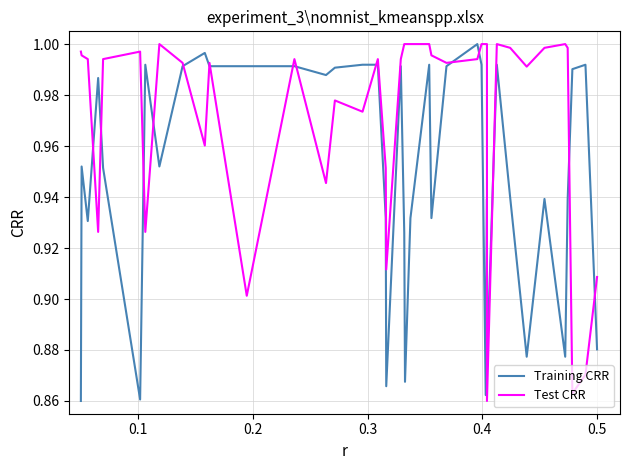

How many times do Test CRR and Training CRR cross each other?

16